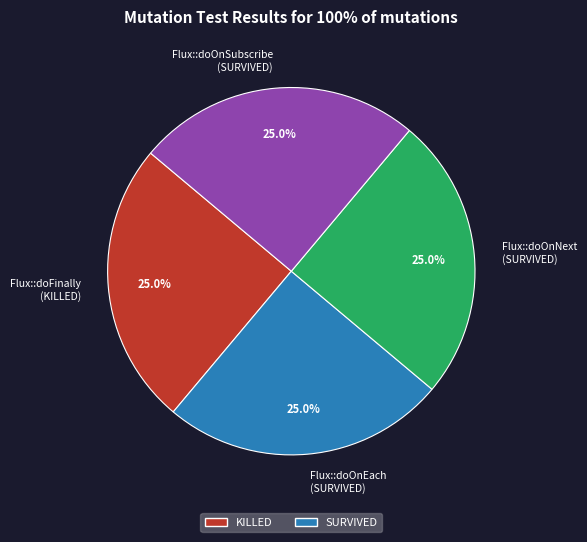

Is there any slice that represents more than half of the pie?

No